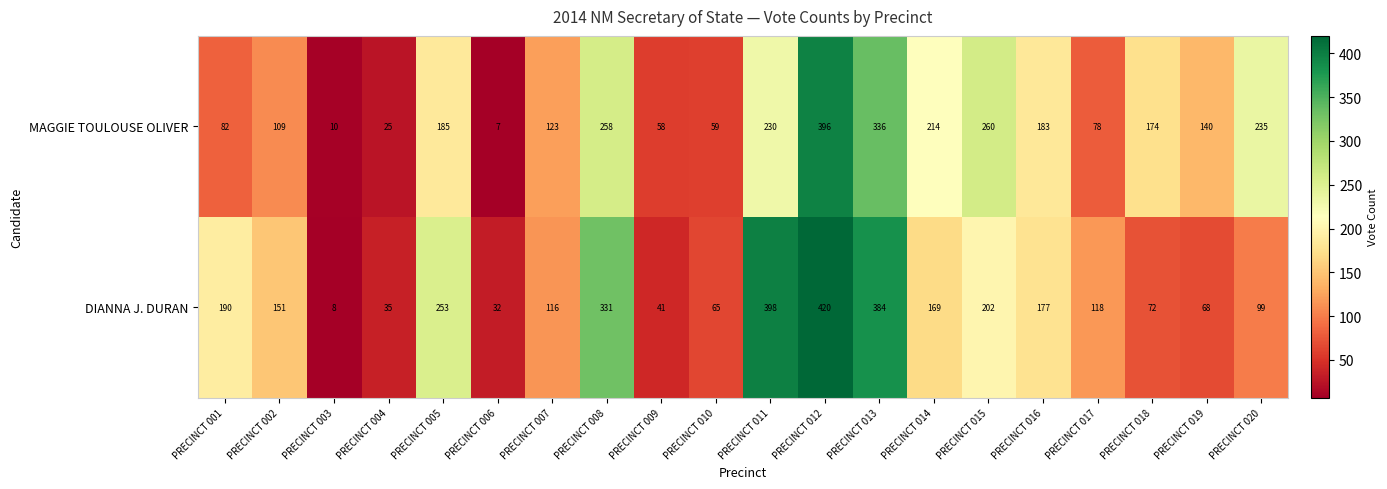

What is the sum of the MAGGIE TOULOUSE OLIVER values at PRECINCT 016 and PRECINCT 006?

190